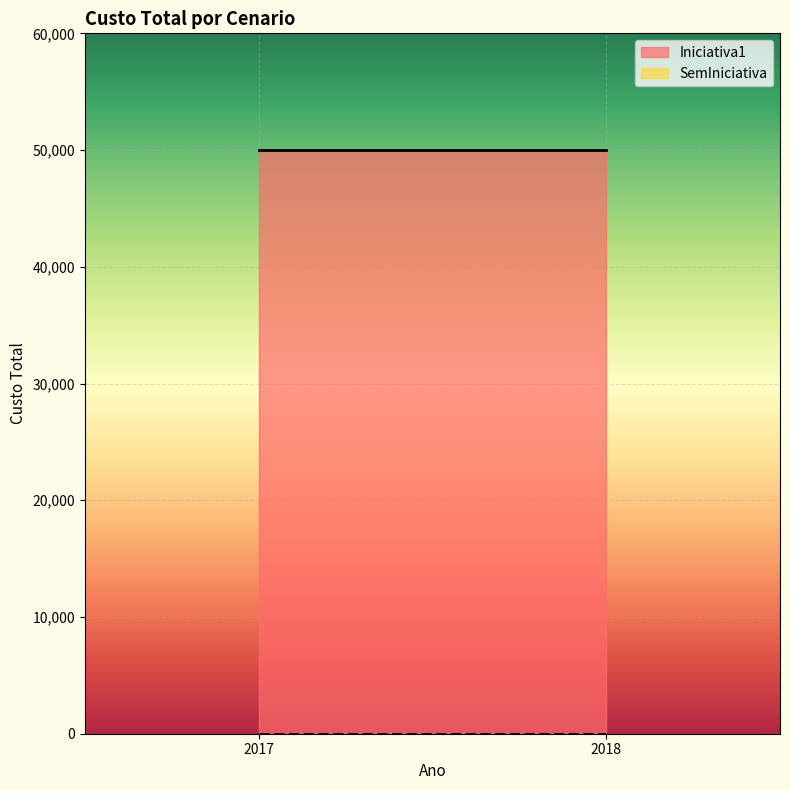

Is the value of SemIniciativa at 2018 greater than the value of Iniciativa1 at 2017?

No